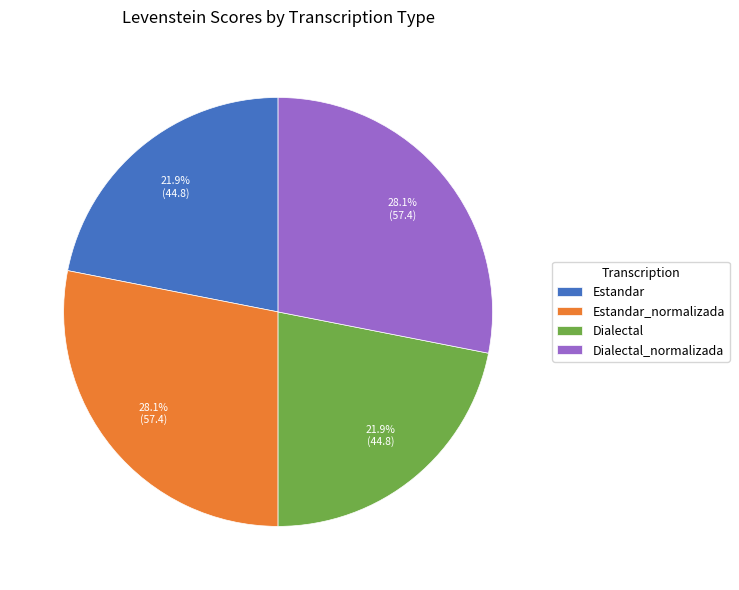

To the nearest percent, what is the combined percentage of Estandar_normalizada and Dialectal?

50%